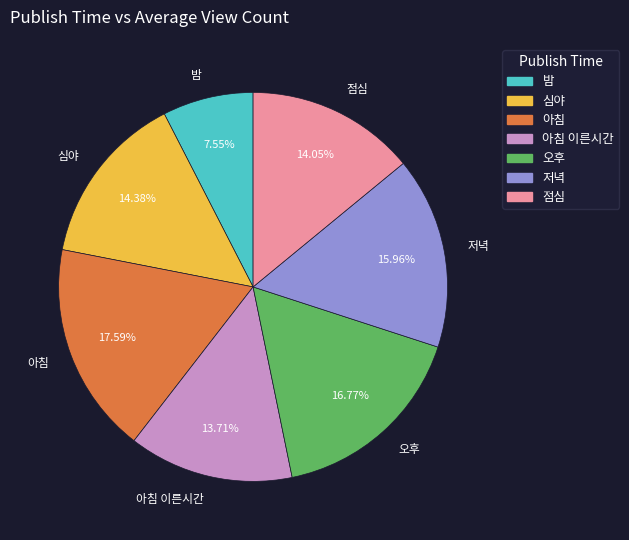

What is the smallest slice in the pie chart?

밤